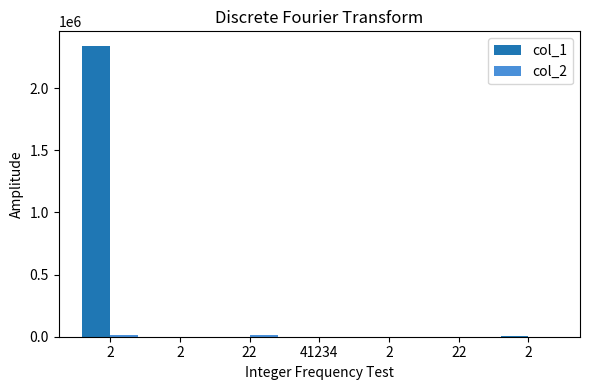

How many categories are shown in the chart?

7